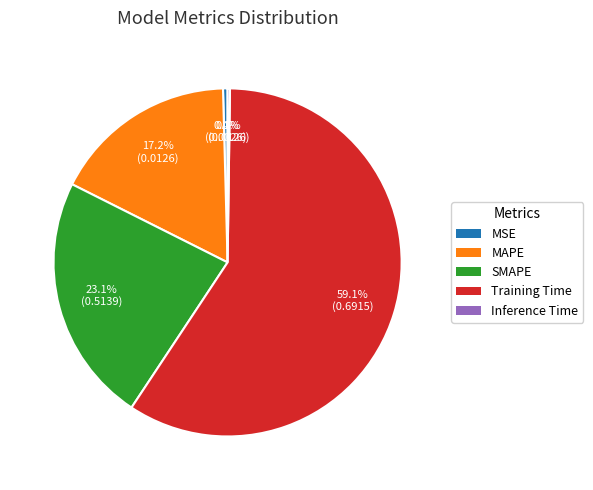

Which has a higher value, Training Time or SMAPE?

Training Time